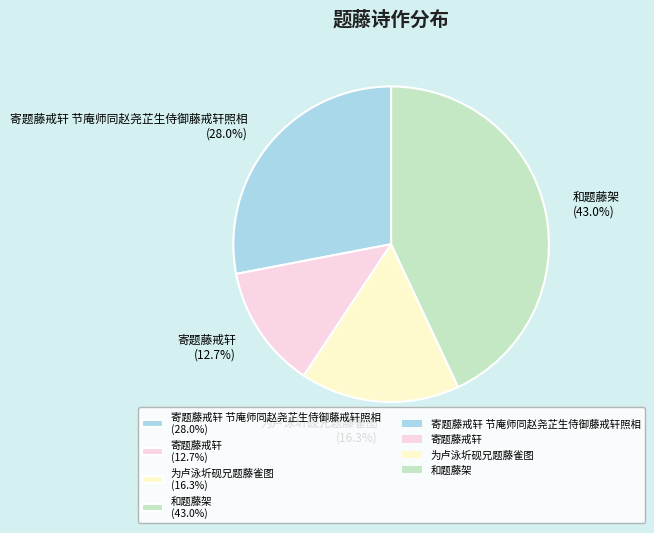

Rank the categories by value from lowest to highest.

寄题藤戒轩 (12.7%), 为卢泳圻砚兄题藤雀图 (16.3%), 寄题藤戒轩 节庵师同赵尧芷生侍御藤戒轩照相 (28.0%), 和题藤架 (43.0%)